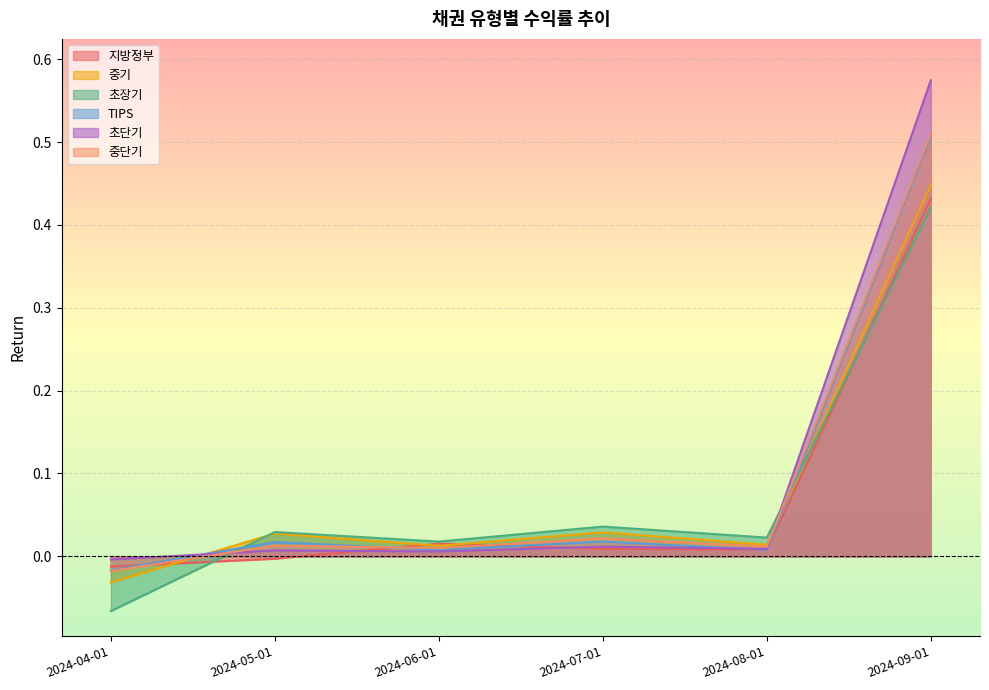

How many lines are shown in the chart?

6